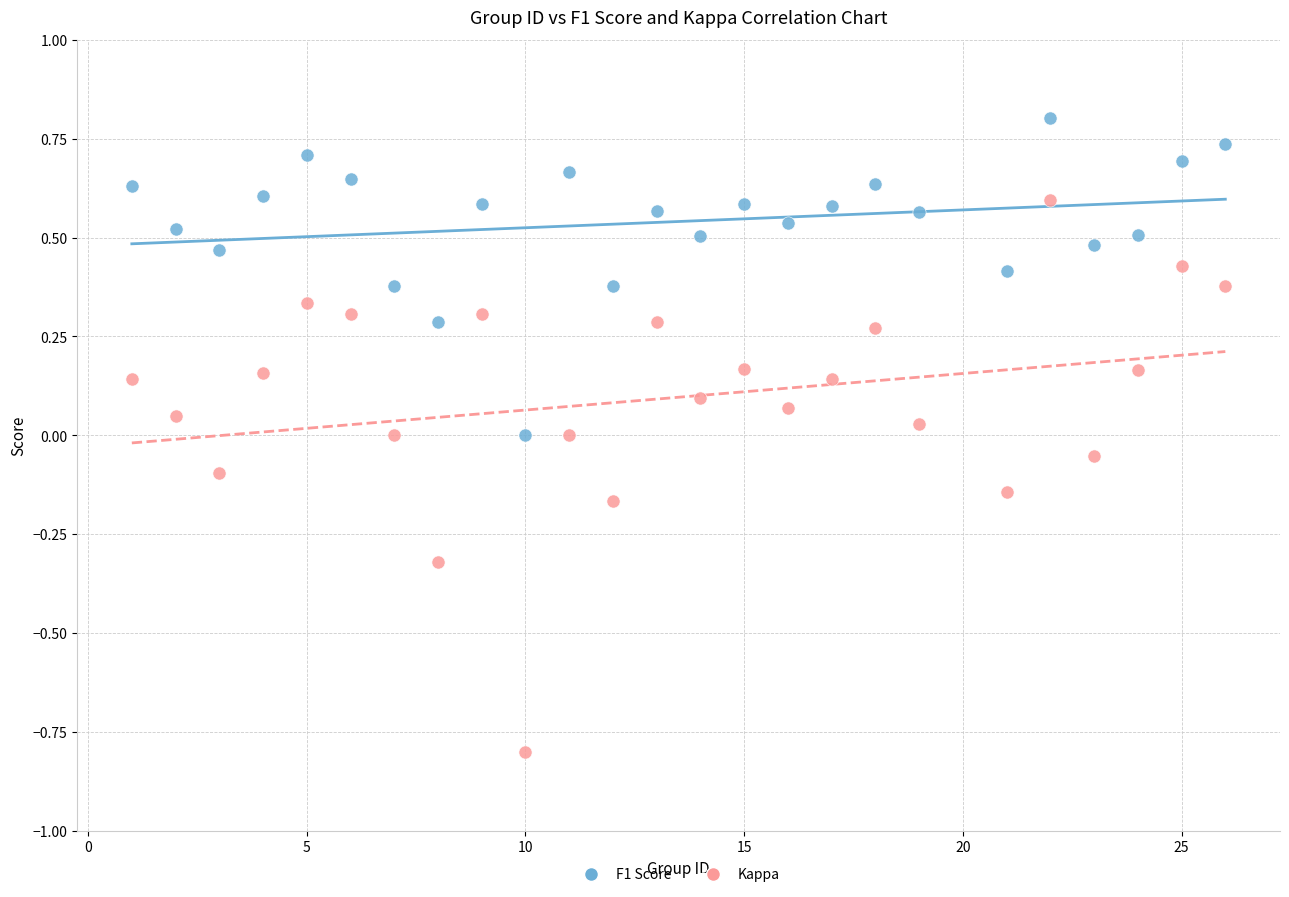

What are all the series names shown in the legend?

F1 Score, Kappa